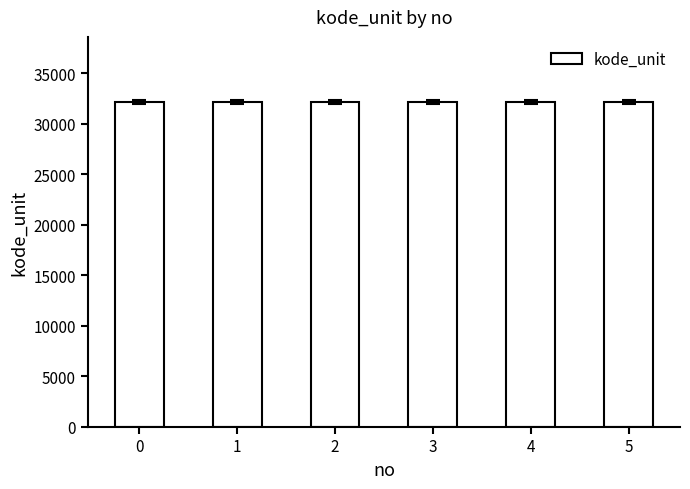

Approximately how many times larger is the value at 4 compared to 3?

1.0